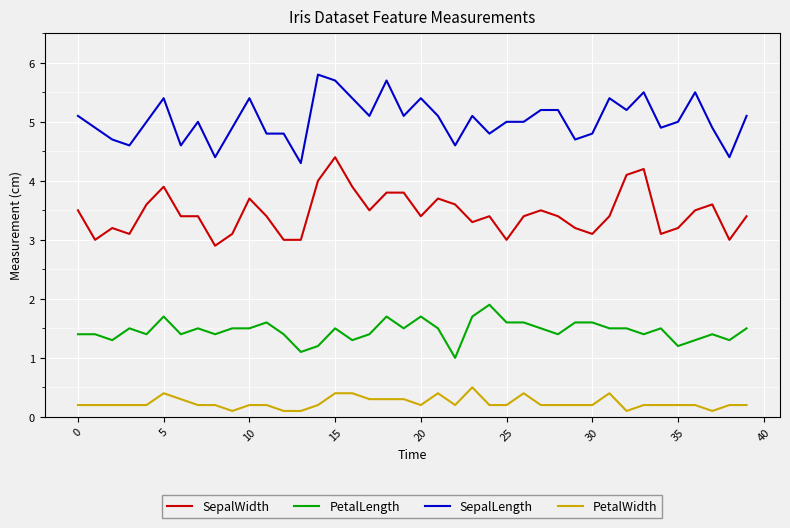

Is this an area chart (filled region under the line)?

No